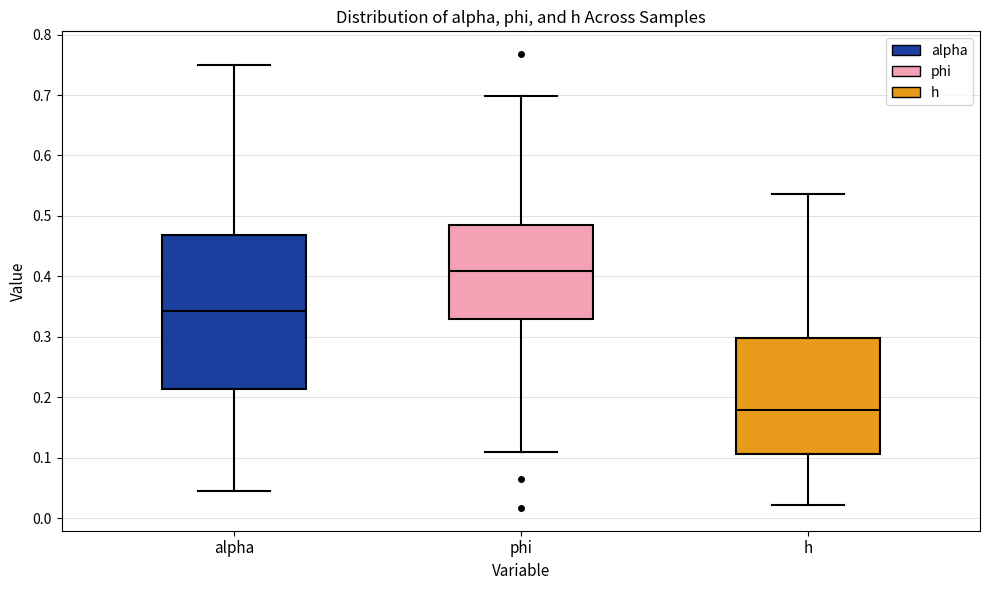

Reading left to right, read every box against the y-axis: the position of its median line, the range the box covers, and the ends of its whiskers. The values are not printed on the chart, so give them approximately, as read against the axis.

alpha: median 0.34, box 0.21 to 0.47, whiskers 0.04 to 0.75
phi: median 0.41, box 0.33 to 0.48, whiskers 0.11 to 0.70
h: median 0.18, box 0.11 to 0.30, whiskers 0.02 to 0.54